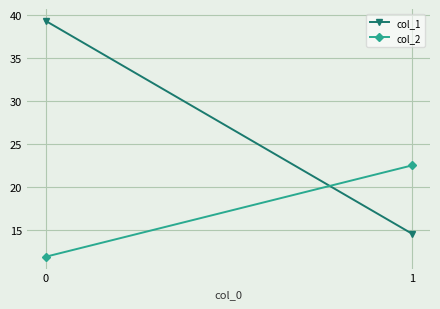

The col_1 series shows 9.3 at 1. True or false?

False